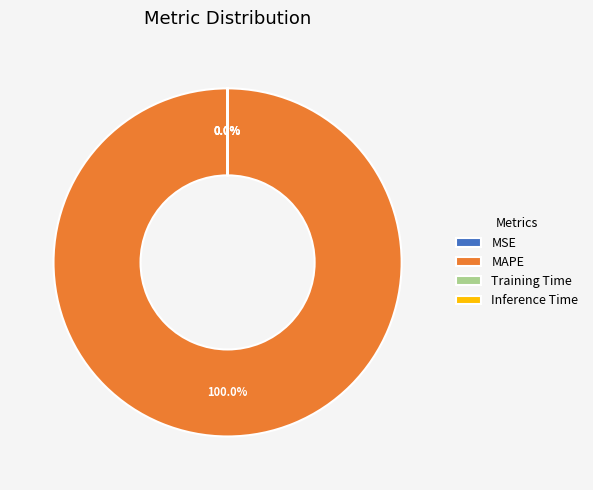

Rank the categories by value from highest to lowest.

MAPE, Training Time, Inference Time, MSE